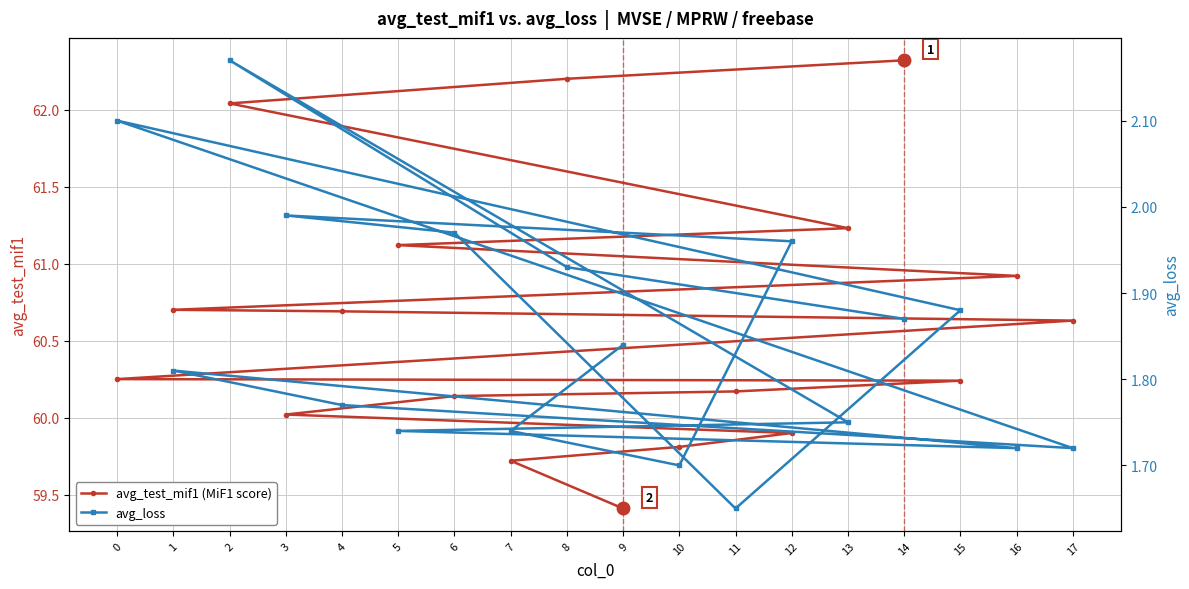

Which series has the largest range (max minus min)?

avg_test_mif1 (MiF1 score)